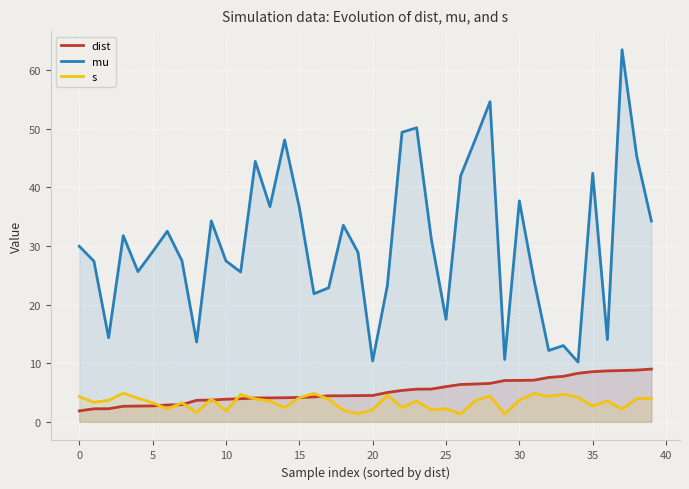

Which has a higher value, 16 or 33?

33